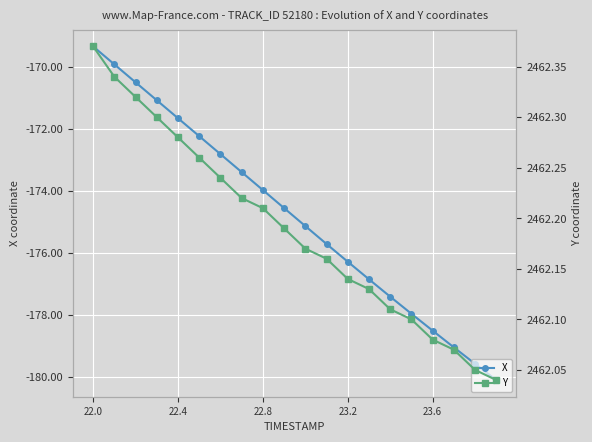

Reading right to left, what are all the values shown in this chart?

X: -180.1	-179.6	-179.0	-178.5	-178.0	-177.4	-176.8	-176.3	-175.7	-175.1	-174.6	-174.0	-173.4	-172.8	-172.2	-171.7	-171.1	-170.5	-169.9	-169.3
Y: 2462.0	2462.1	2462.1	2462.1	2462.1	2462.1	2462.1	2462.1	2462.2	2462.2	2462.2	2462.2	2462.2	2462.2	2462.3	2462.3	2462.3	2462.3	2462.3	2462.4